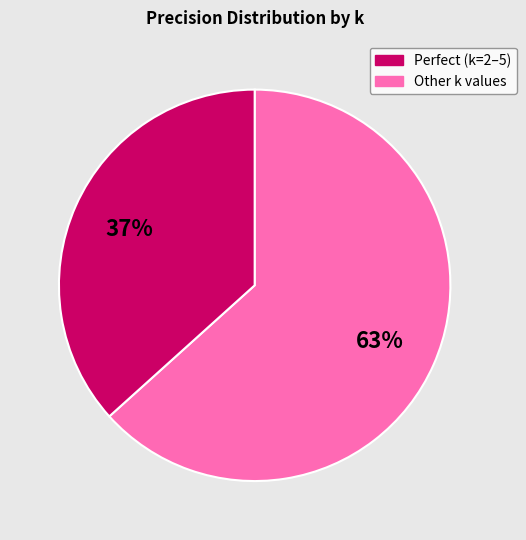

Does any single category account for the majority?

Yes